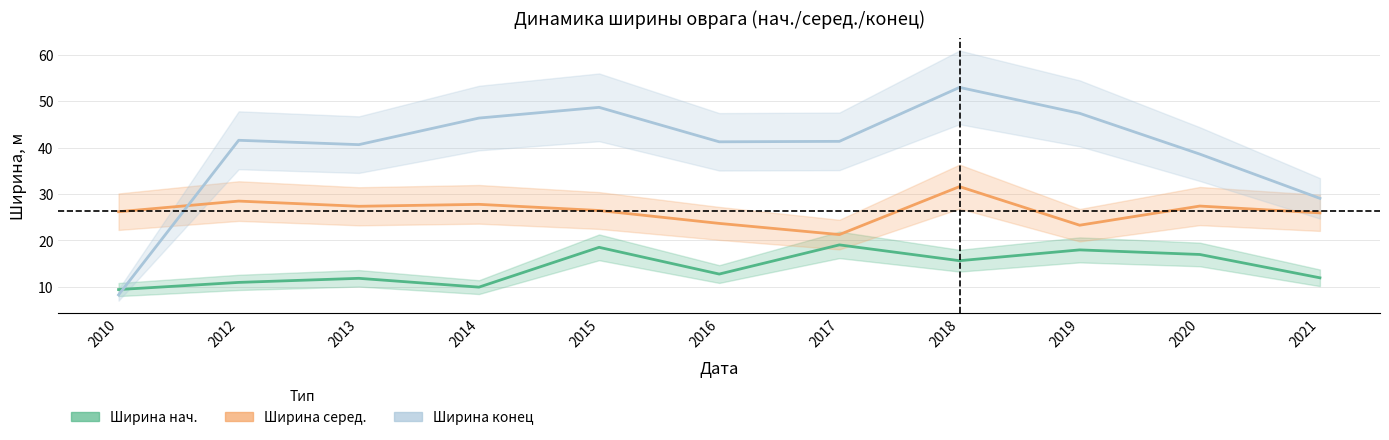

How many values in the Ширина нач. series exceed 12?

6